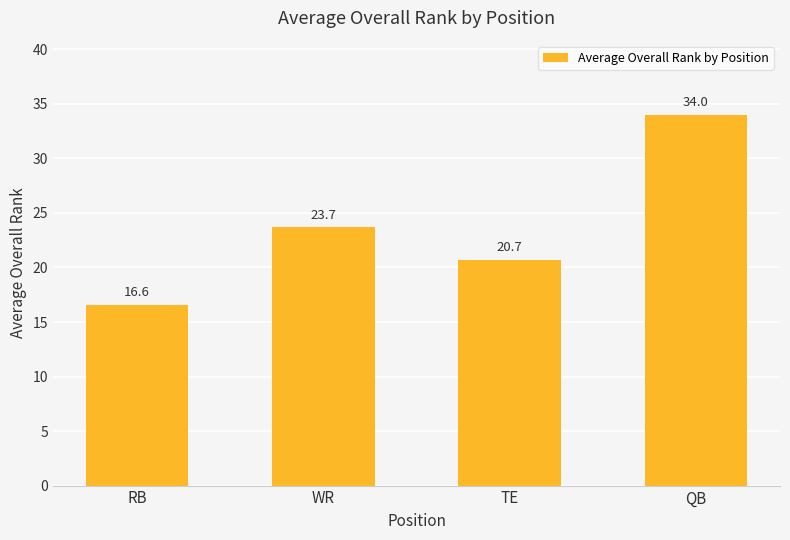

Reading left to right, transcribe all the data shown in this chart.

RB=16.6	WR=23.7	TE=20.7	QB=34.0